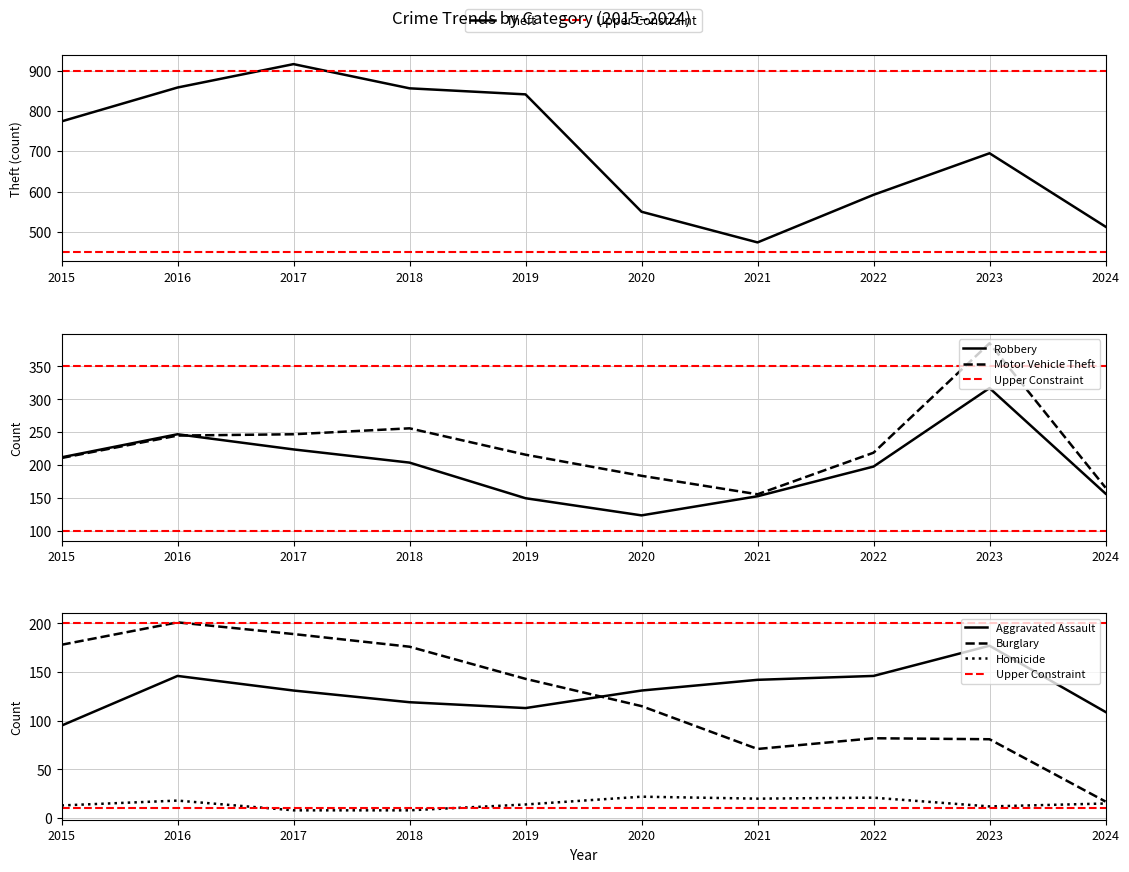

What is the value of the Burglary point at the 10th from the left?

17